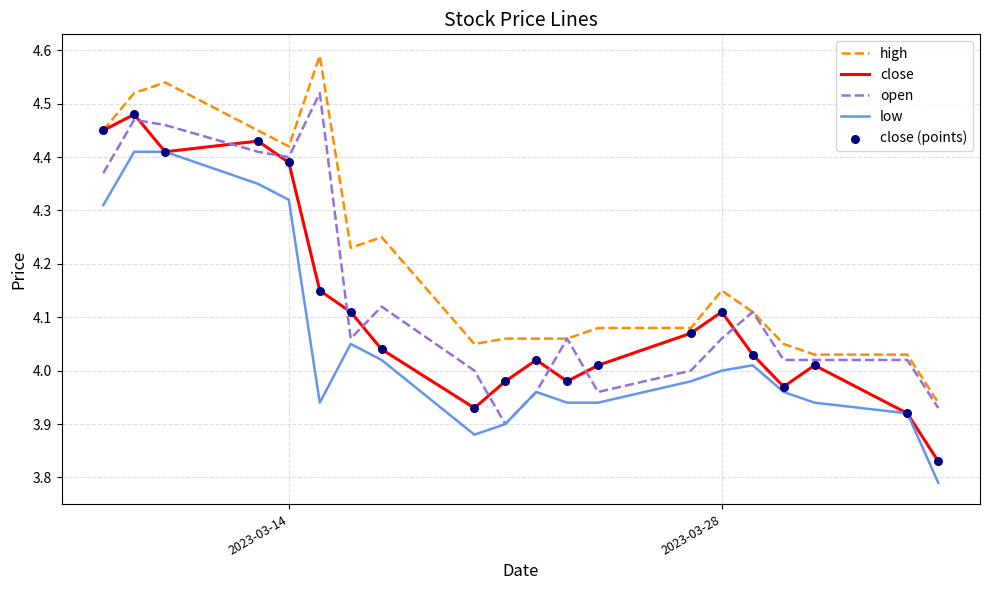

List the series in order of their overall mean, highest first.

high, open, close, low